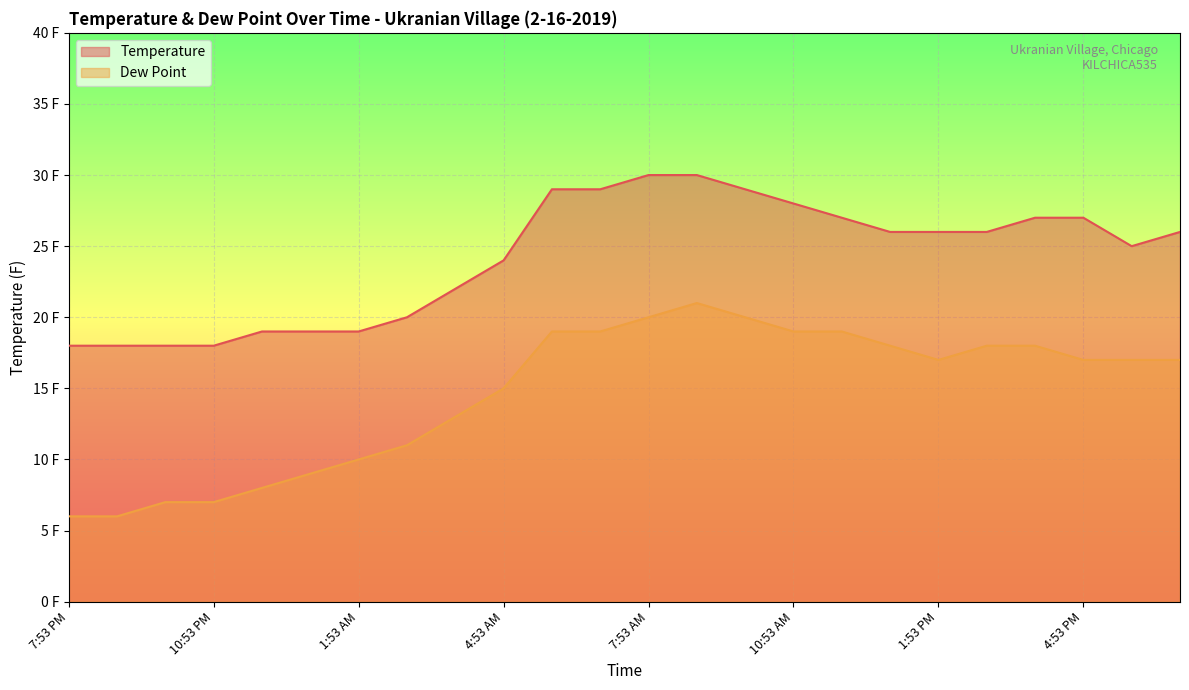

Reading right to left, what are all the values shown in this chart?

Temperature: 6:53 PM=26	5:53 PM=25	4:53 PM=27	3:53 PM=27	2:53 PM=26	1:53 PM=26	12:53 PM=26	11:53 AM=27	10:53 AM=28	9:53 AM=29	8:53 AM=30	7:53 AM=30	6:53 AM=29	5:53 AM=29	4:53 AM=24	3:53 AM=22	2:53 AM=20	1:53 AM=19	12:53 AM=19	11:53 PM=19	10:53 PM=18	9:53 PM=18	8:53 PM=18	7:53 PM=18
Dew Point: 6:53 PM=17	5:53 PM=17	4:53 PM=17	3:53 PM=18	2:53 PM=18	1:53 PM=17	12:53 PM=18	11:53 AM=19	10:53 AM=19	9:53 AM=20	8:53 AM=21	7:53 AM=20	6:53 AM=19	5:53 AM=19	4:53 AM=15	3:53 AM=13	2:53 AM=11	1:53 AM=10	12:53 AM=9	11:53 PM=8	10:53 PM=7	9:53 PM=7	8:53 PM=6	7:53 PM=6